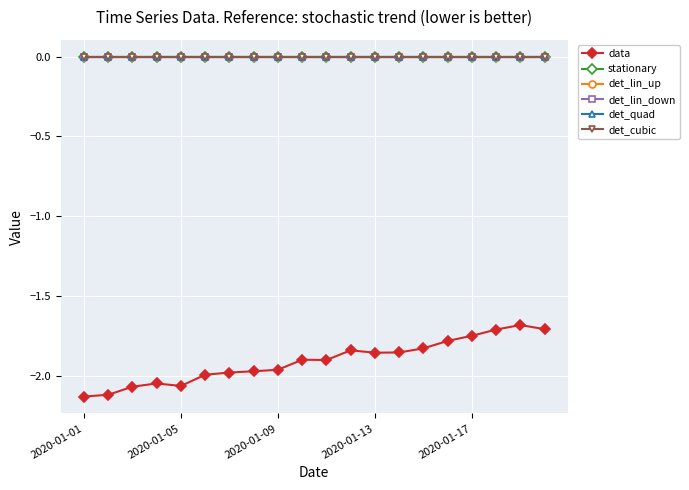

True or false: det_cubic and det_lin_down intersect in this chart.

False